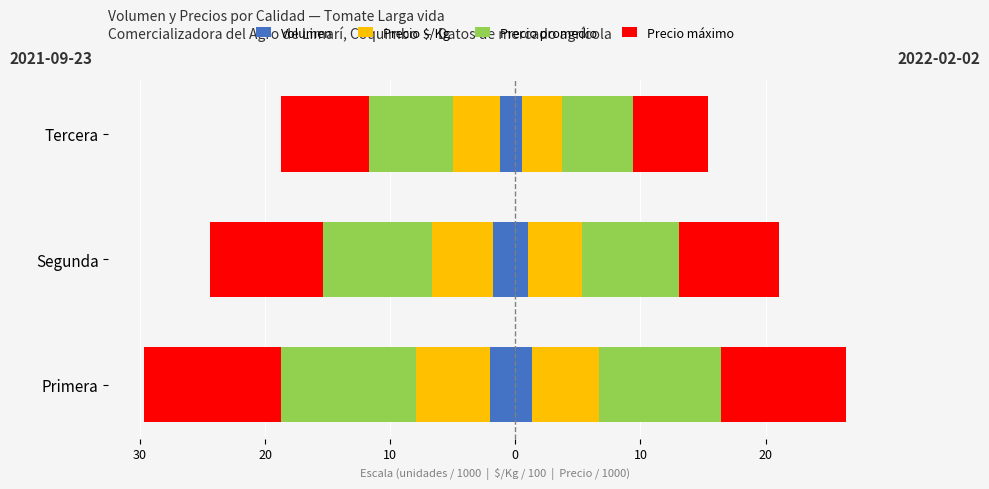

How many groups of bars are there?

3